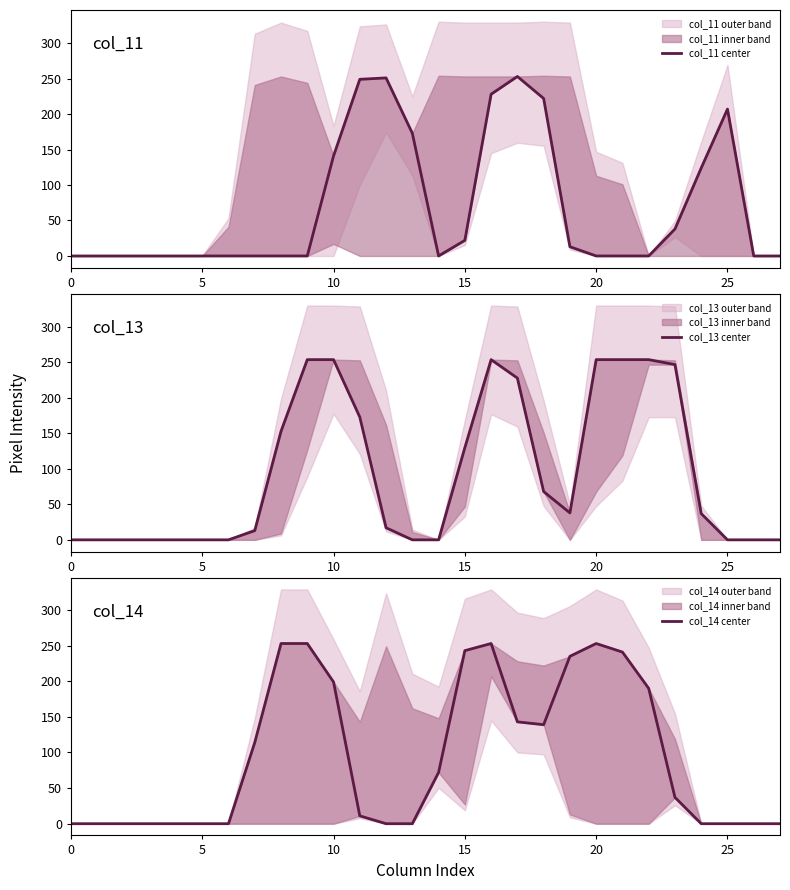

Which series has the largest total across all categories?

col_14 center